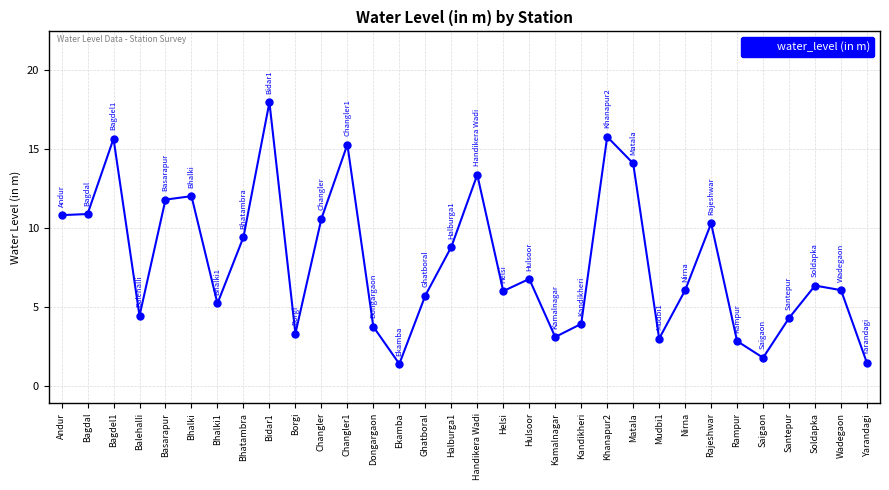

How many categories are shown in the chart?

32